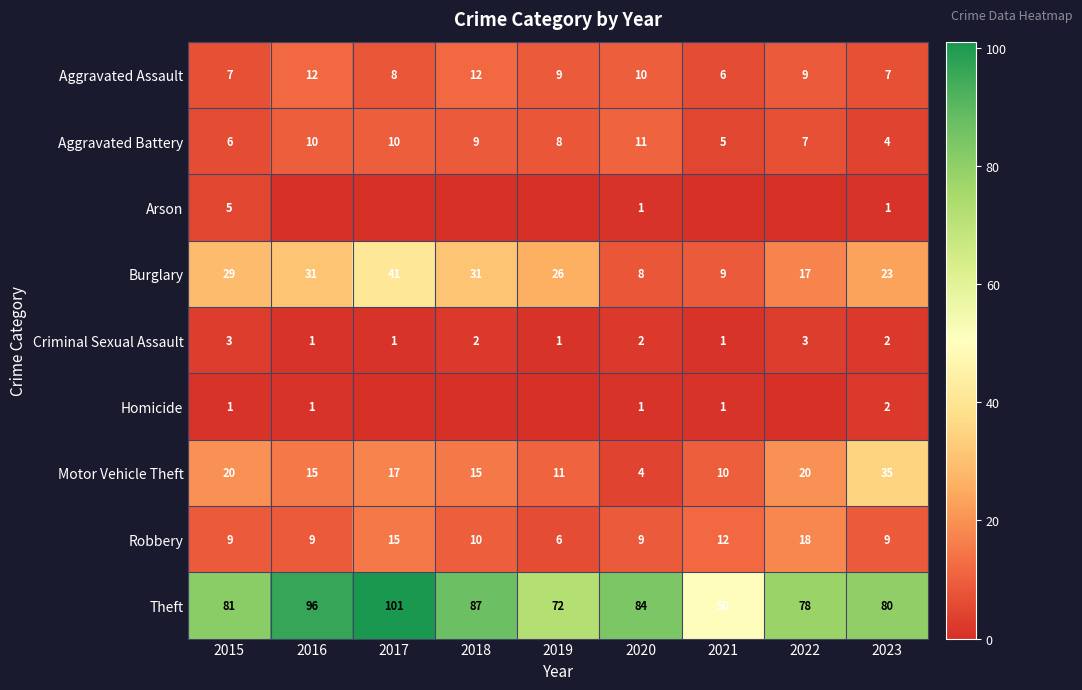

What is the spread (max minus min) of values at 2015?

80